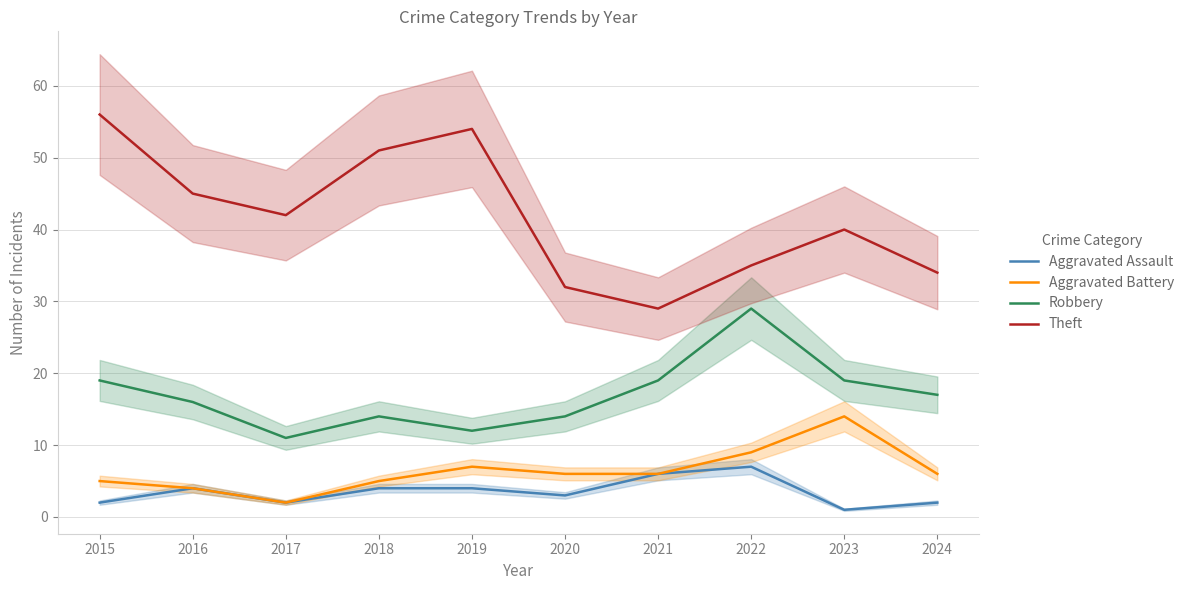

What is the average value of the Theft series?

42